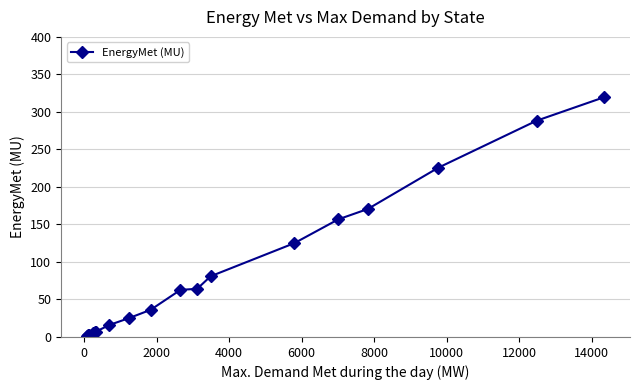

What is the maximum value shown in the chart?

319.6